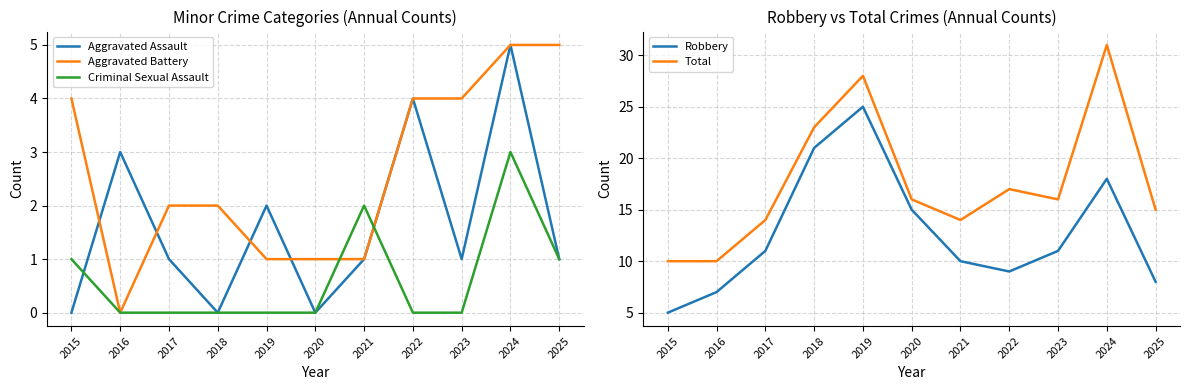

Which series changed the most between 2017 and 2025?

Aggravated Battery